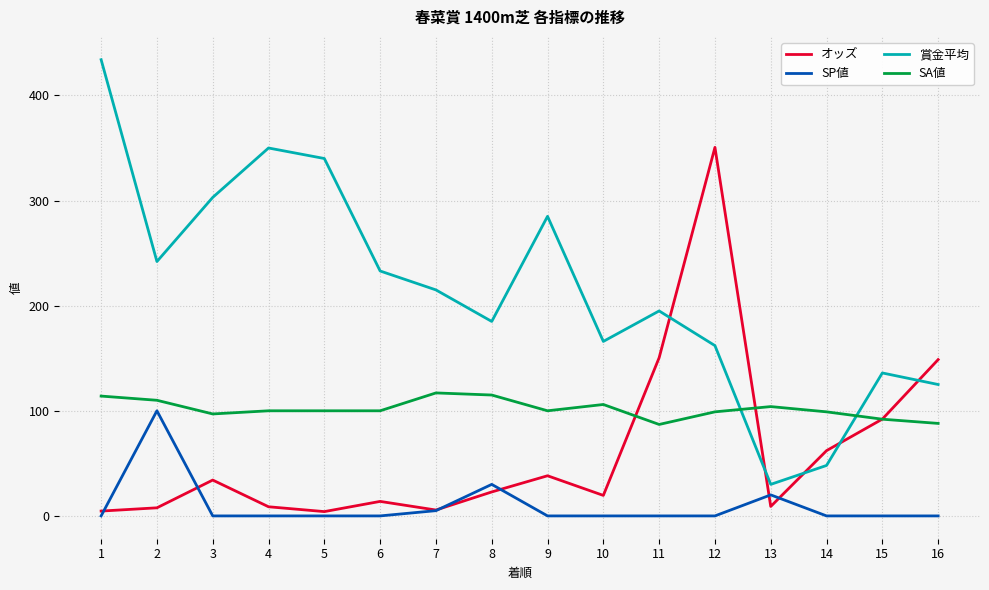

After their last crossing, which series has the higher values: 賞金平均 or SA値?

賞金平均